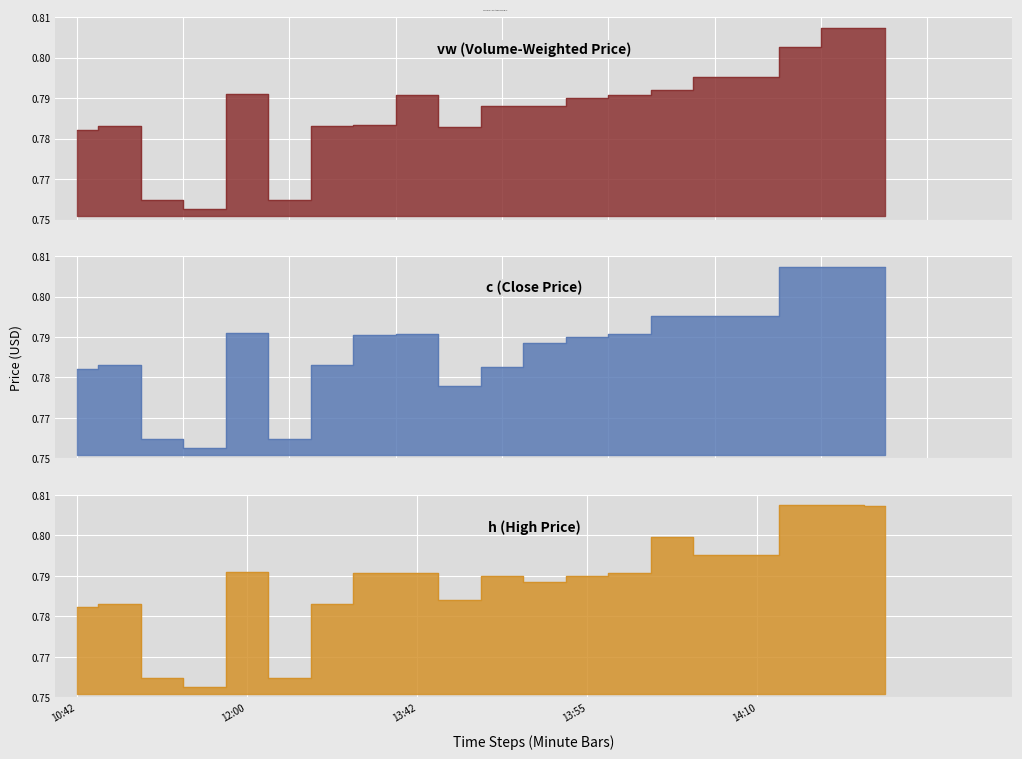

True or false: c has a value of 0.3 at 13:55.

False